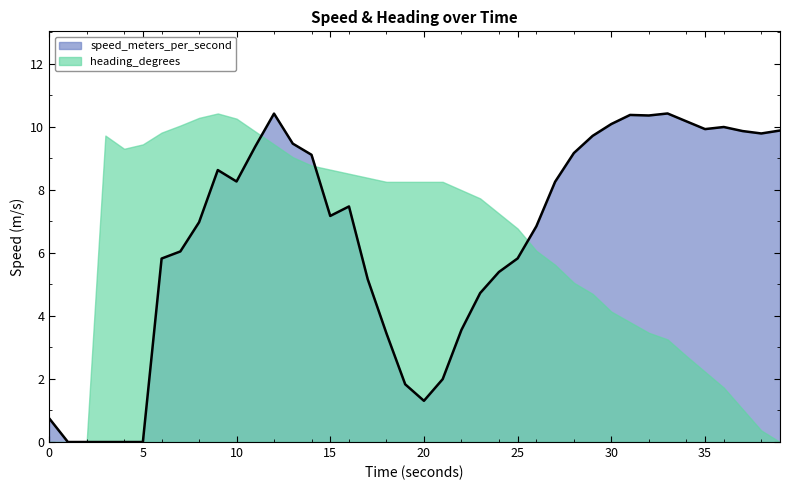

What is the difference between the second highest and second lowest values?

10.4